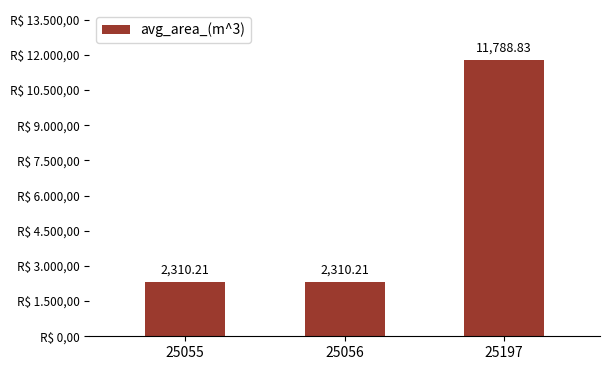

Rank the categories by value from highest to lowest.

25197, 25055, 25056